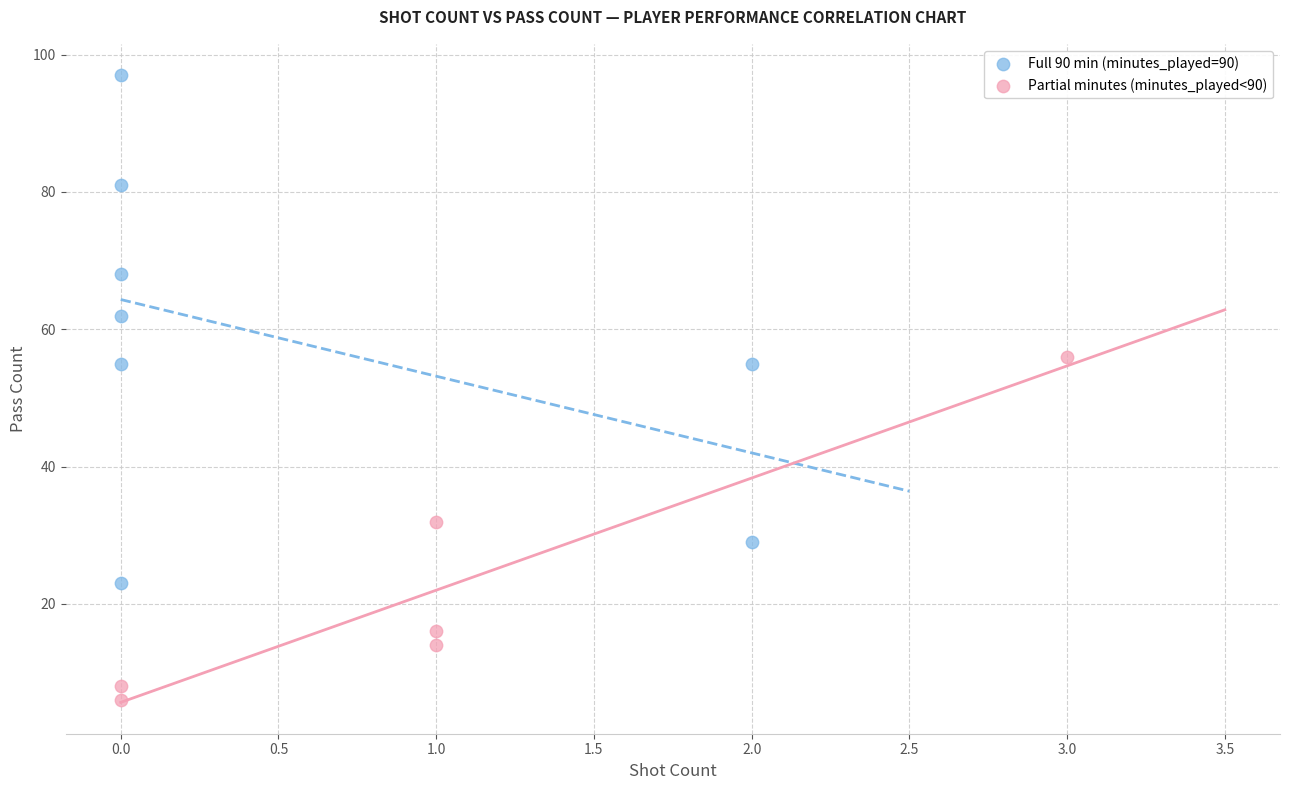

Which series has the largest Y range (max minus min)?

Full 90 min (minutes_played=90)